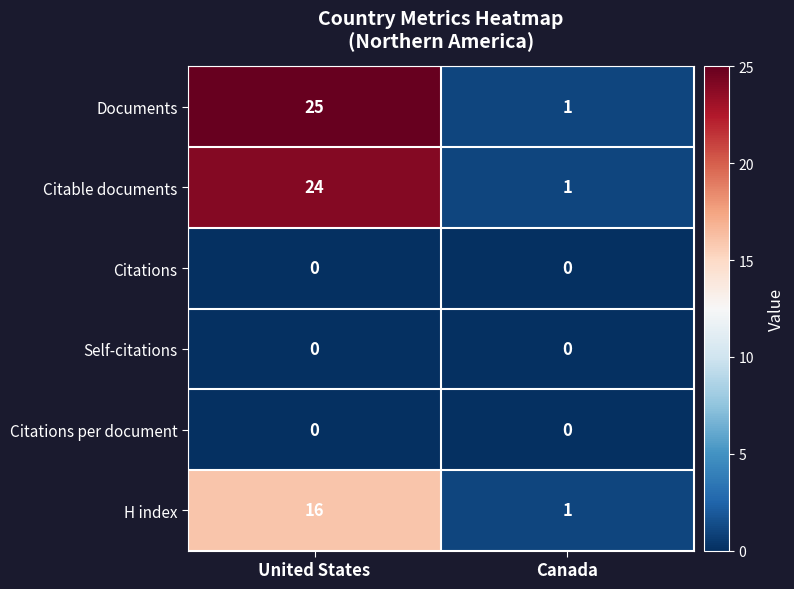

Which category has the highest value across all series?

United States